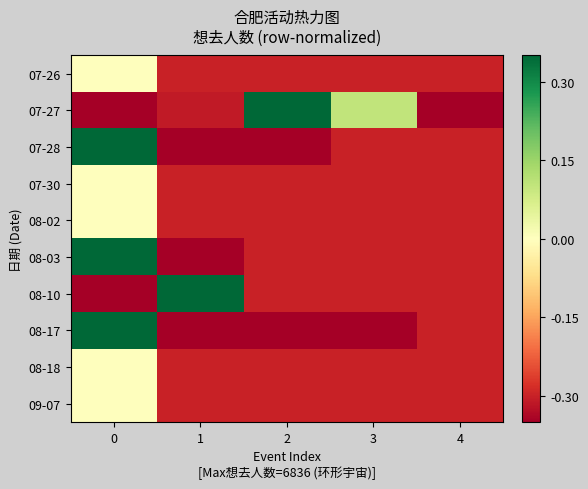

Count the number of categories in the chart.

5